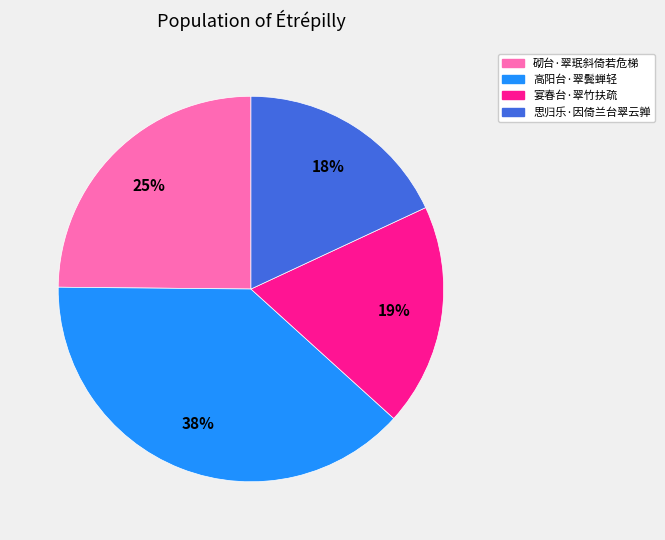

To the nearest percent, what portion does 思归乐·因倚兰台翠云亸 represent?

18%